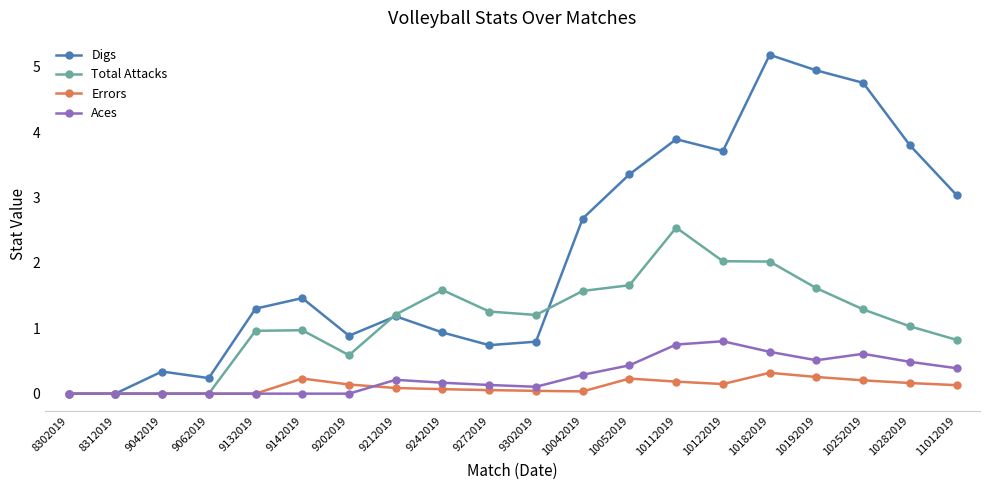

How many values in the Digs series are below 1?

8